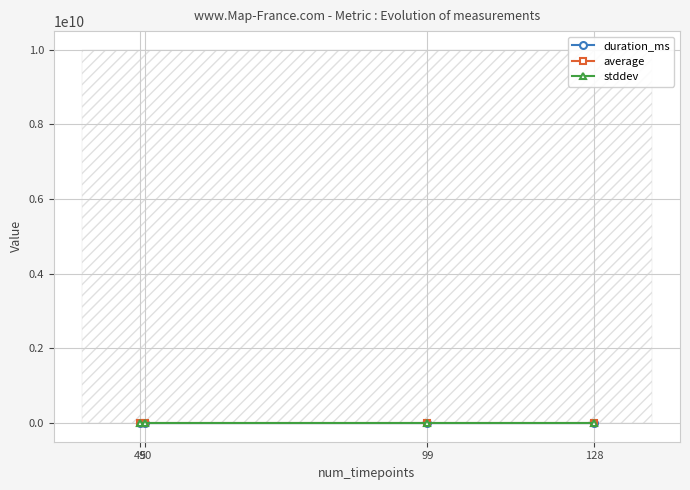

Is the value of duration_ms at 128 greater than the value of stddev at 128?

No